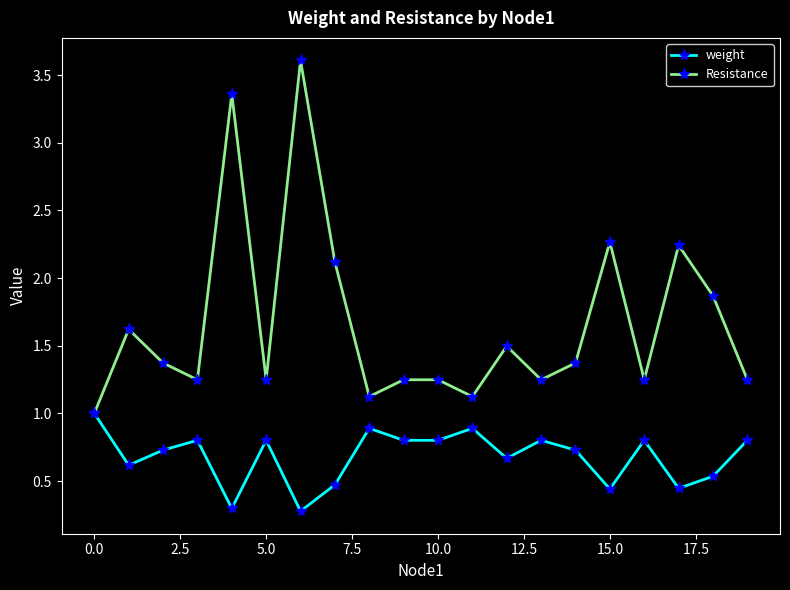

What is the value of the weight point at the 3rd from the left?

0.7